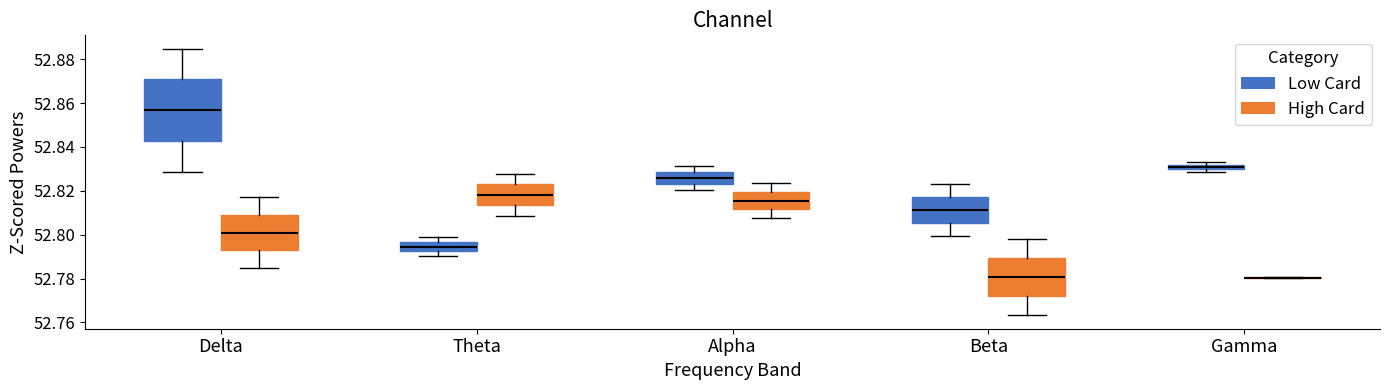

Where is the lower edge of the box for Gamma (Low Card) on the y-axis? The values are not printed on the chart, so give them approximately, as read against the axis.

52.830